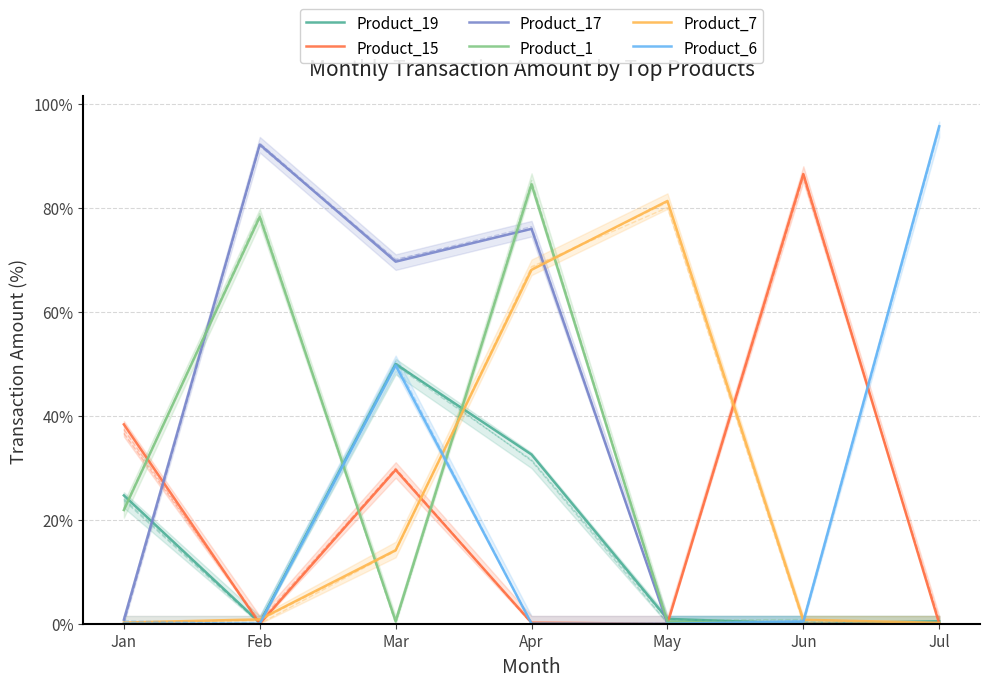

How many intersections are there between Product_19 and Product_17?

4